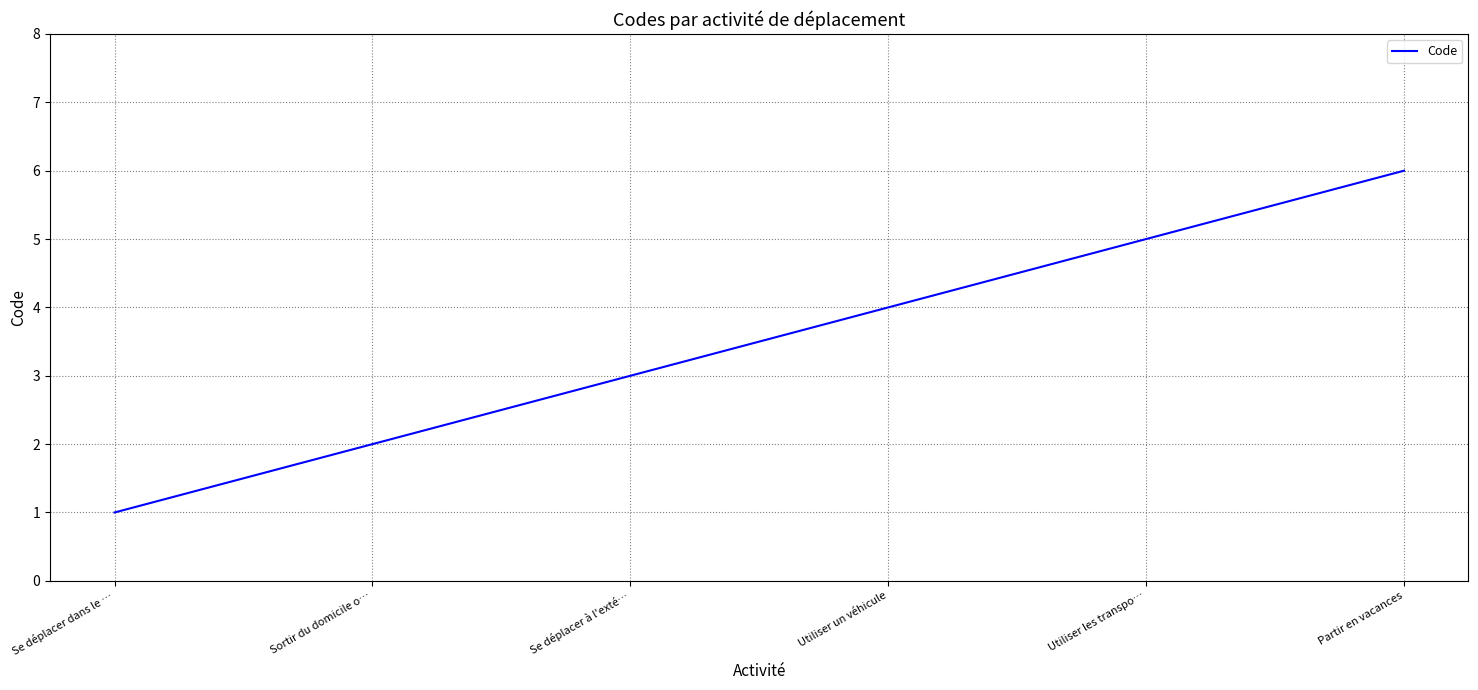

What is the ratio of the value at Se déplacer dans le … to the value at Se déplacer à l'exté…?

0.3